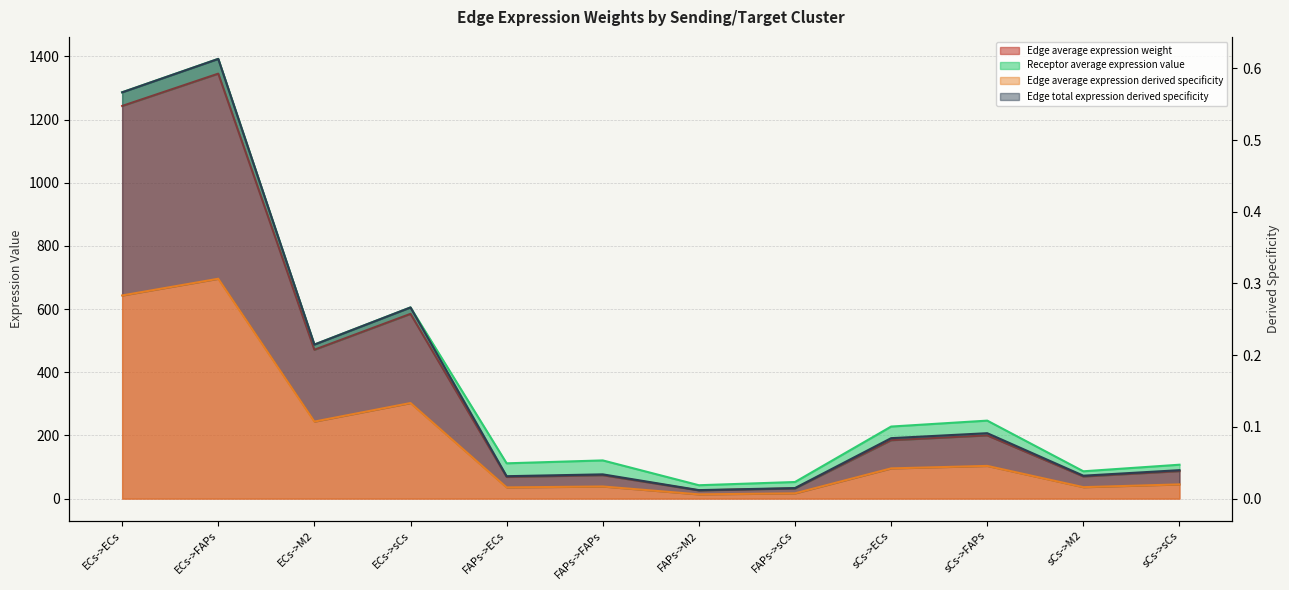

At how many categories does at least one series exceed 245?

5